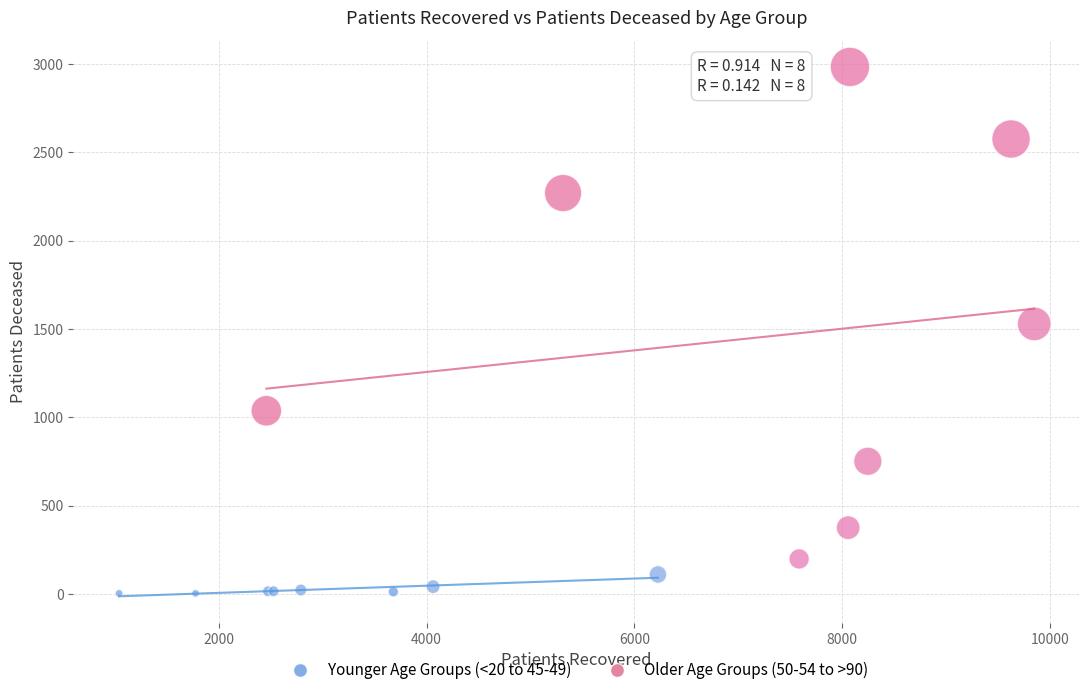

Which series contains the lowest Y value?

Younger Age Groups (<20 to 45-49)